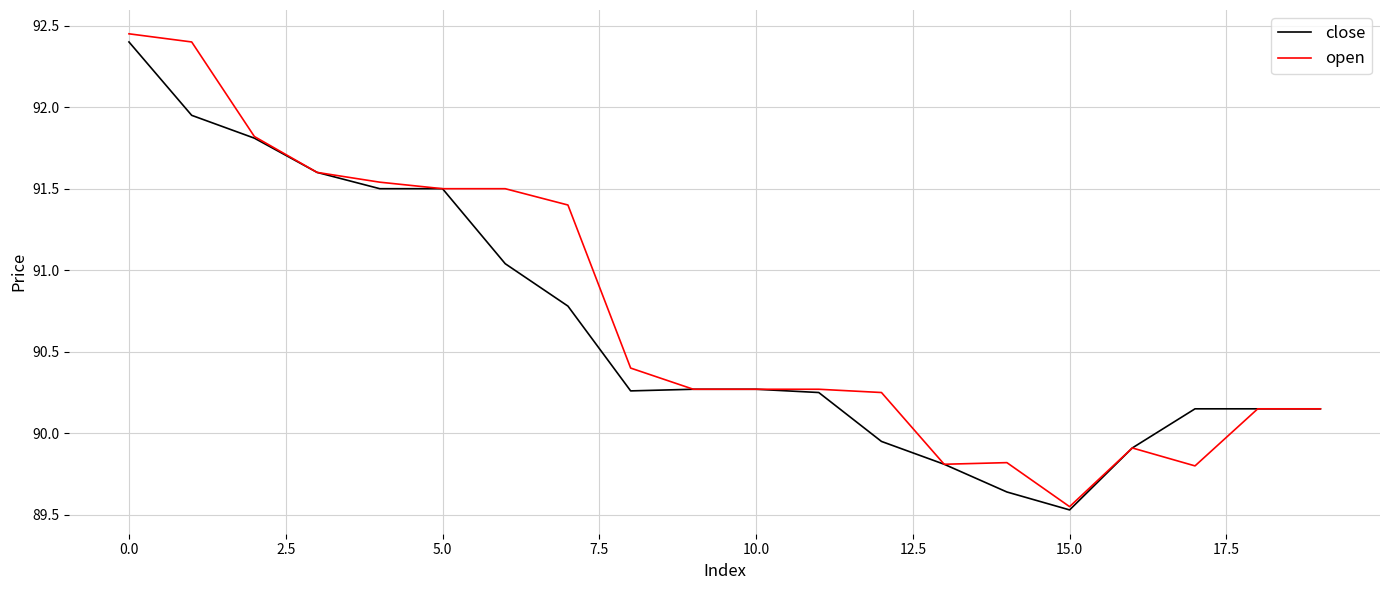

What is the average value of the open series?

90.7